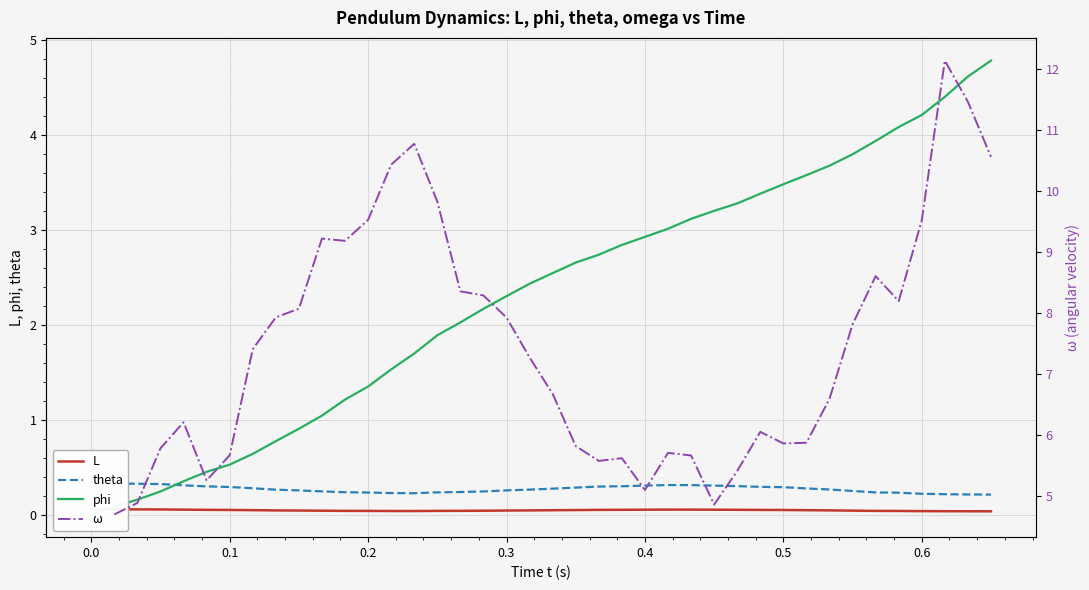

True or false: ω and phi cross at least once.

False